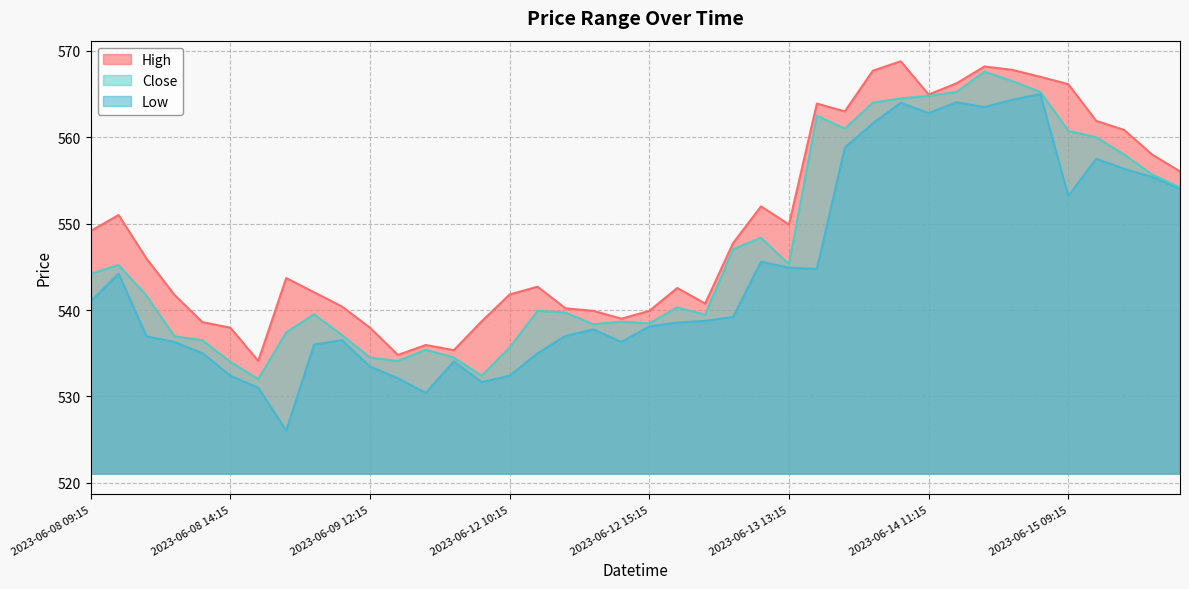

True or false: Low and Close intersect in this chart.

False